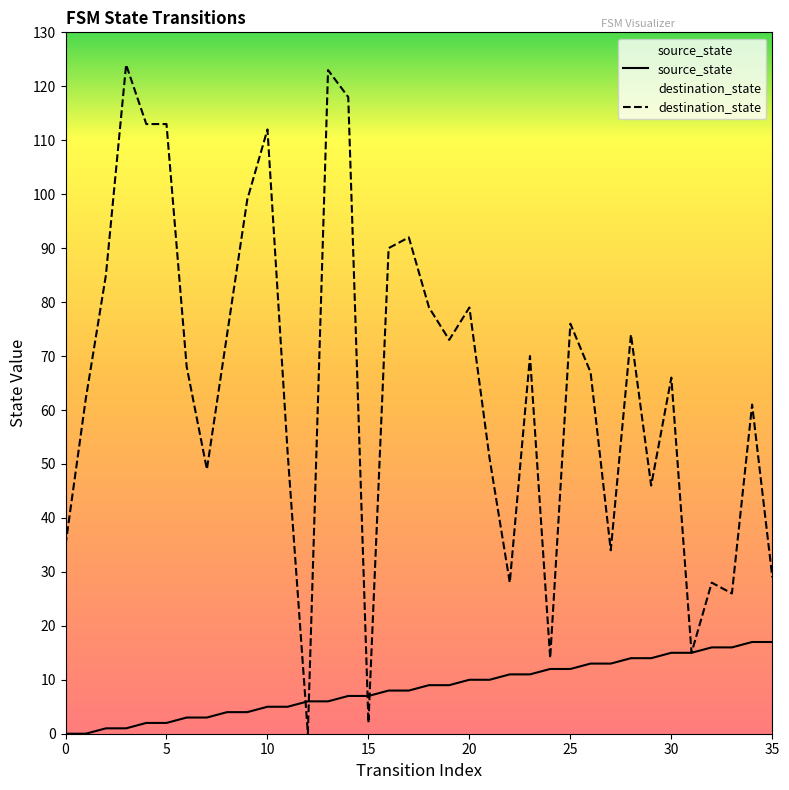

Where does the destination_state series first go above 68?

2